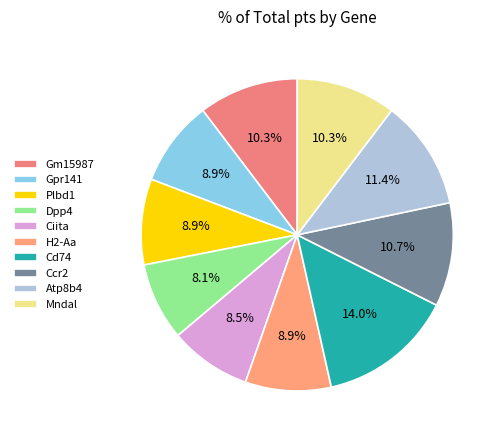

What percentage do Ccr2 and Dpp4 together represent?

18.8%